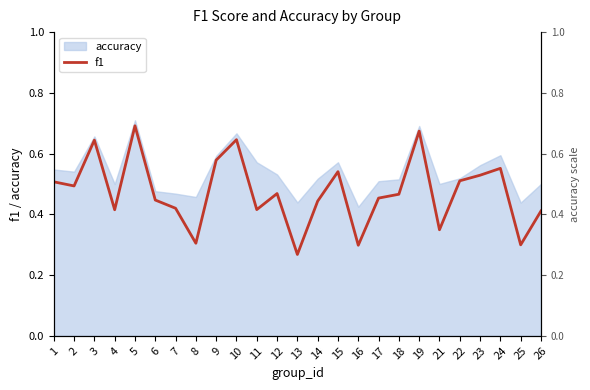

List the labels in order of value, smallest first.

13, 16, 25, 8, 21, 26, 4, 11, 7, 14, 6, 17, 18, 12, 2, 1, 22, 23, 15, 24, 9, 3, 10, 19, 5